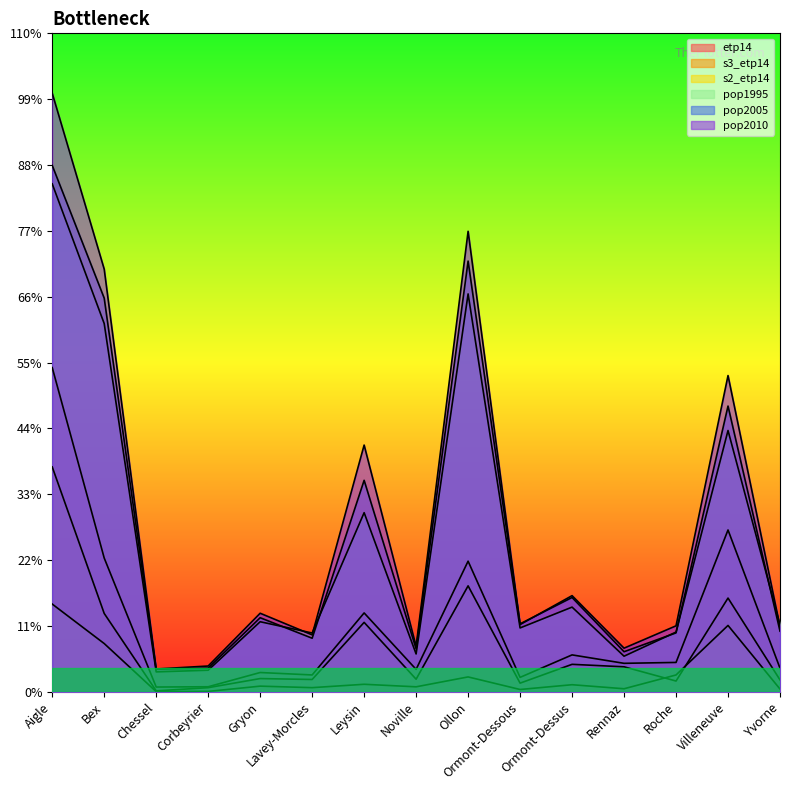

At Noville, list the series in order from smallest to largest.

s2_etp14, s3_etp14, etp14, pop1995, pop2005, pop2010